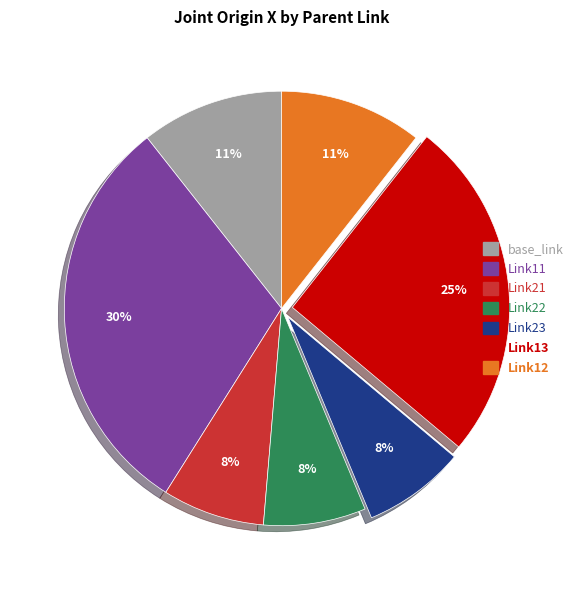

True or false: Link23 accounts for 8% of the total.

True